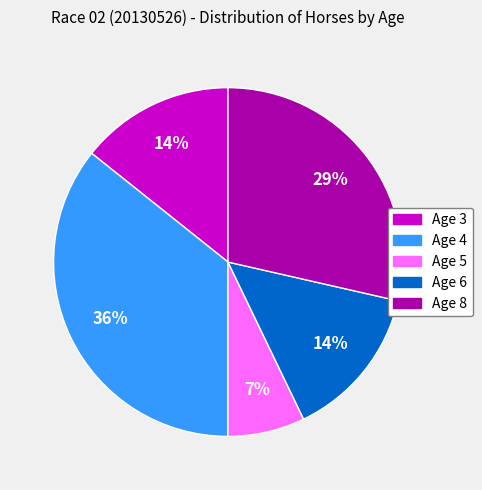

Count the number of slices in the pie.

5